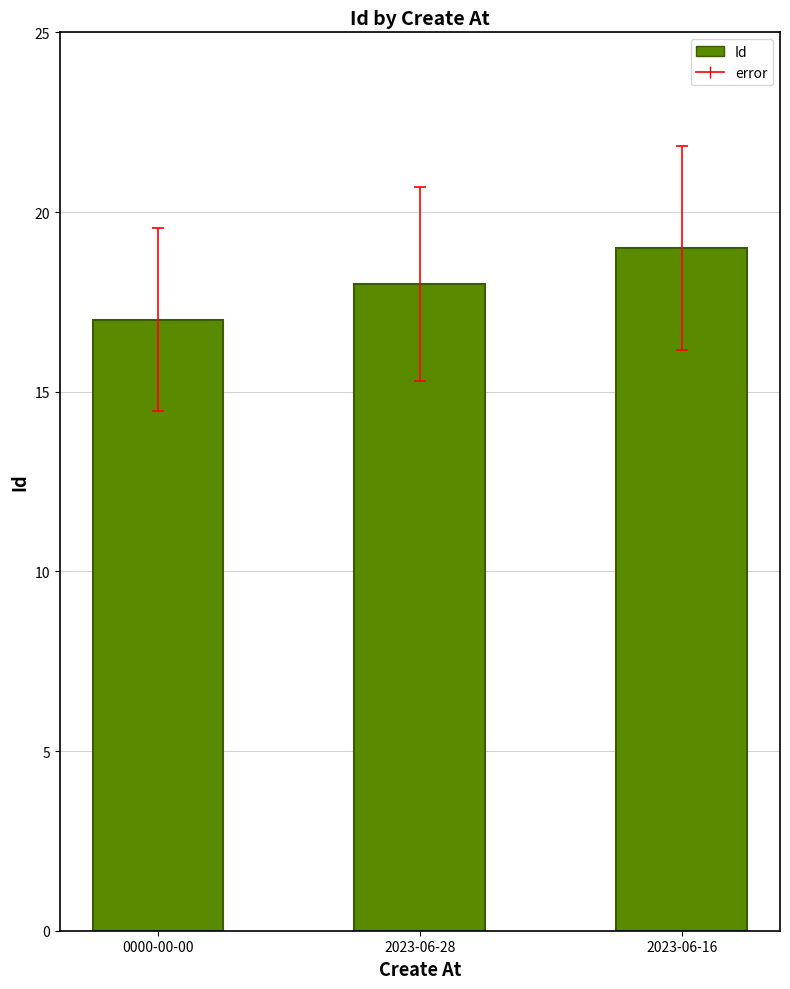

Which category has the highest value across all series?

2023-06-16